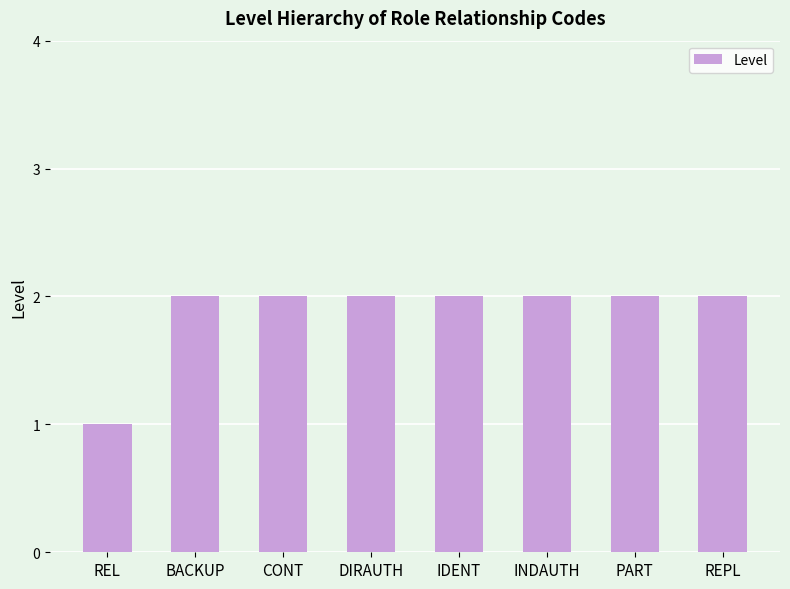

What is the sum of all values?

15